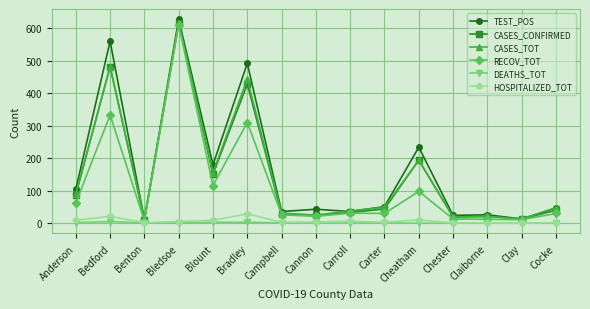

What is the value of the TEST_POS point at the 7th from the left?

36